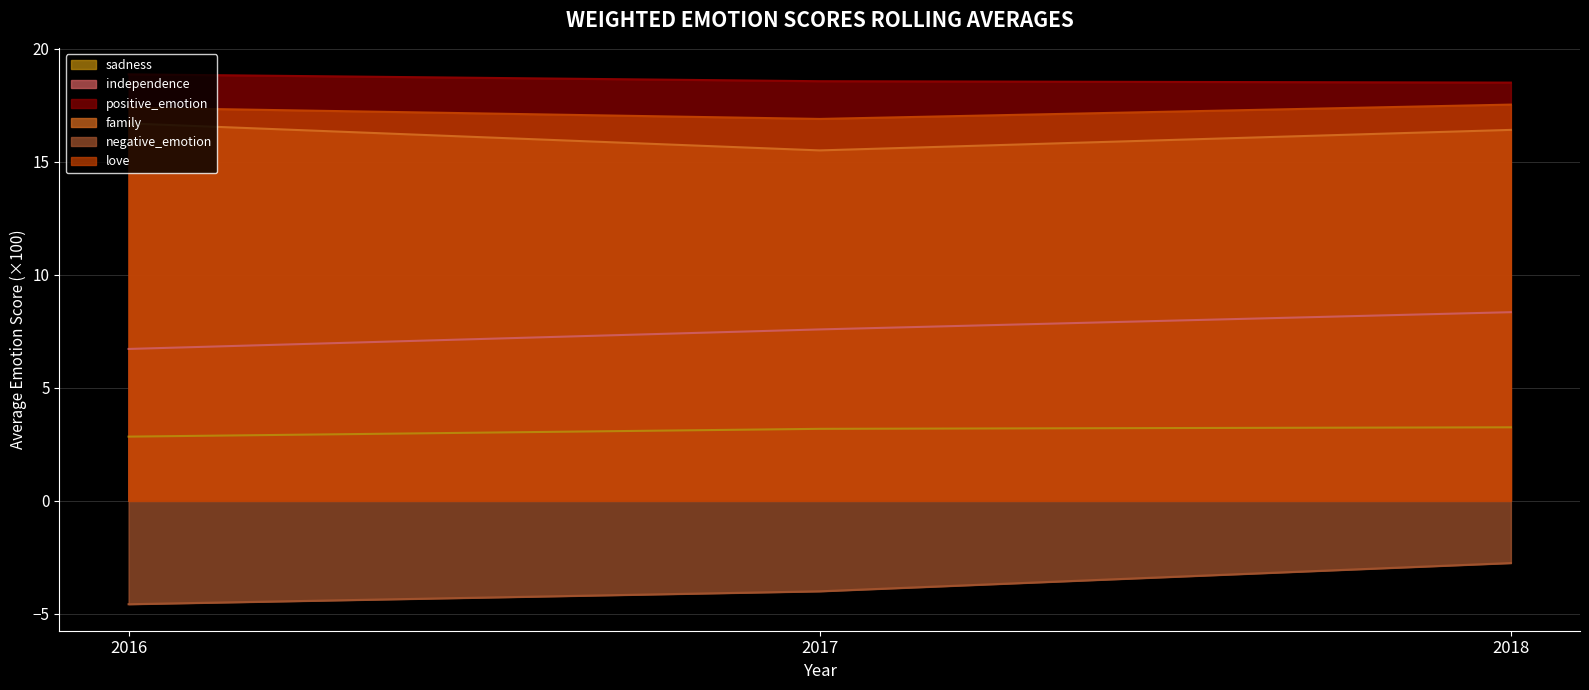

What is the sum of all positive_emotion values?

56.0